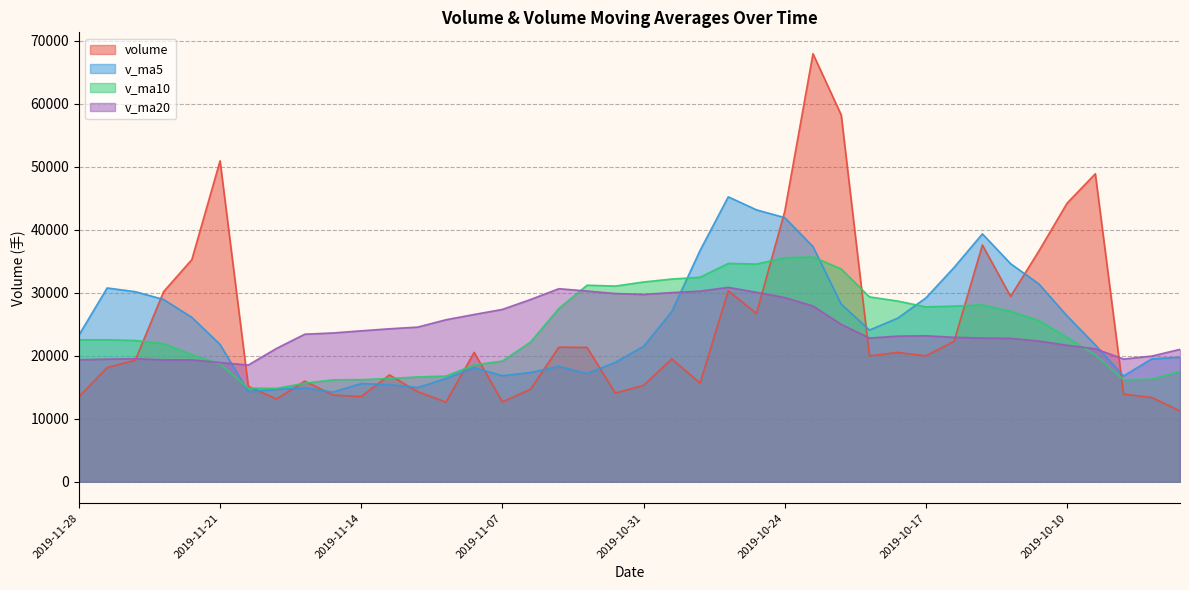

Where do volume and v_ma10 first cross each other?

2019-11-26 and 2019-11-25